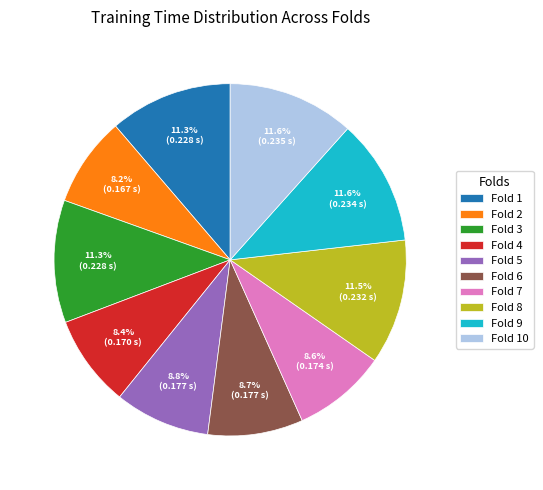

How much of the chart is everything except Fold 6?

91.3%